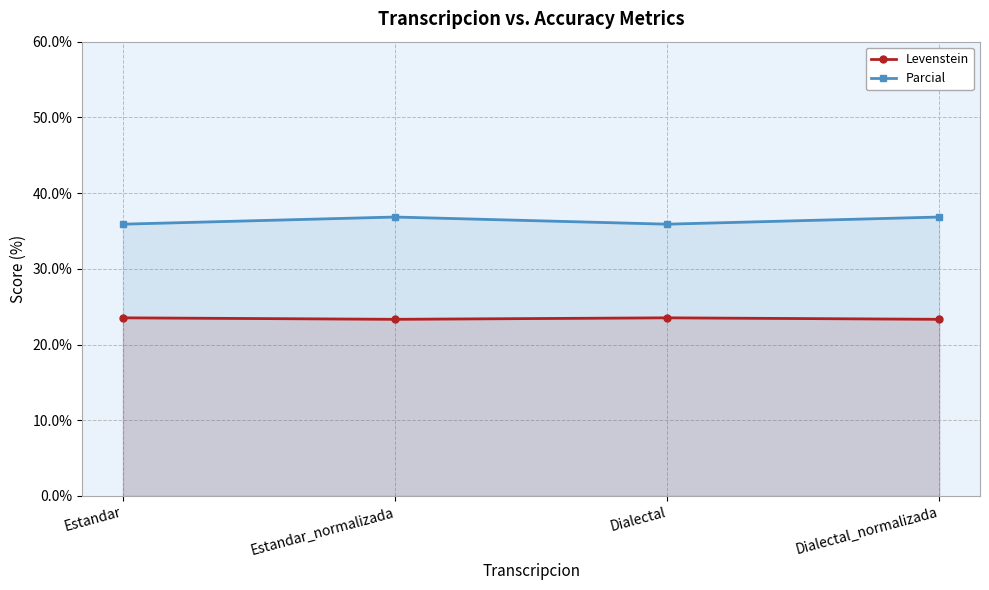

What is the label of the 1st point from the right?

Dialectal_normalizada